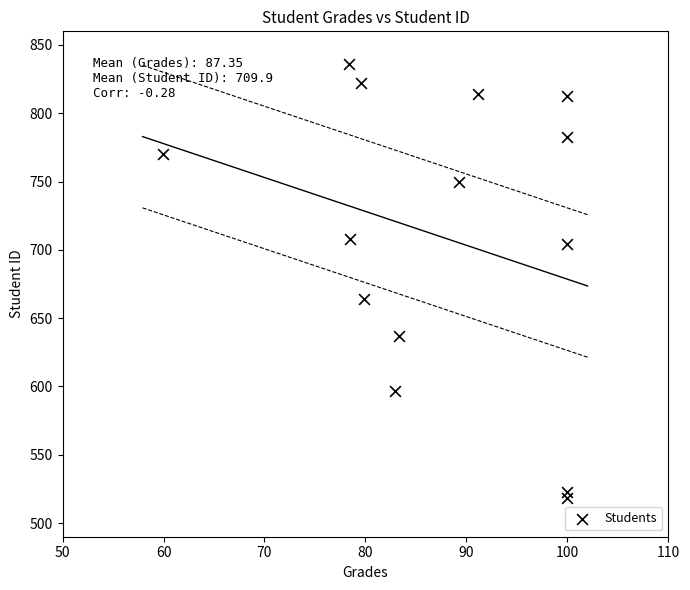

What Y value in the scatter plot is closest to 677?

664